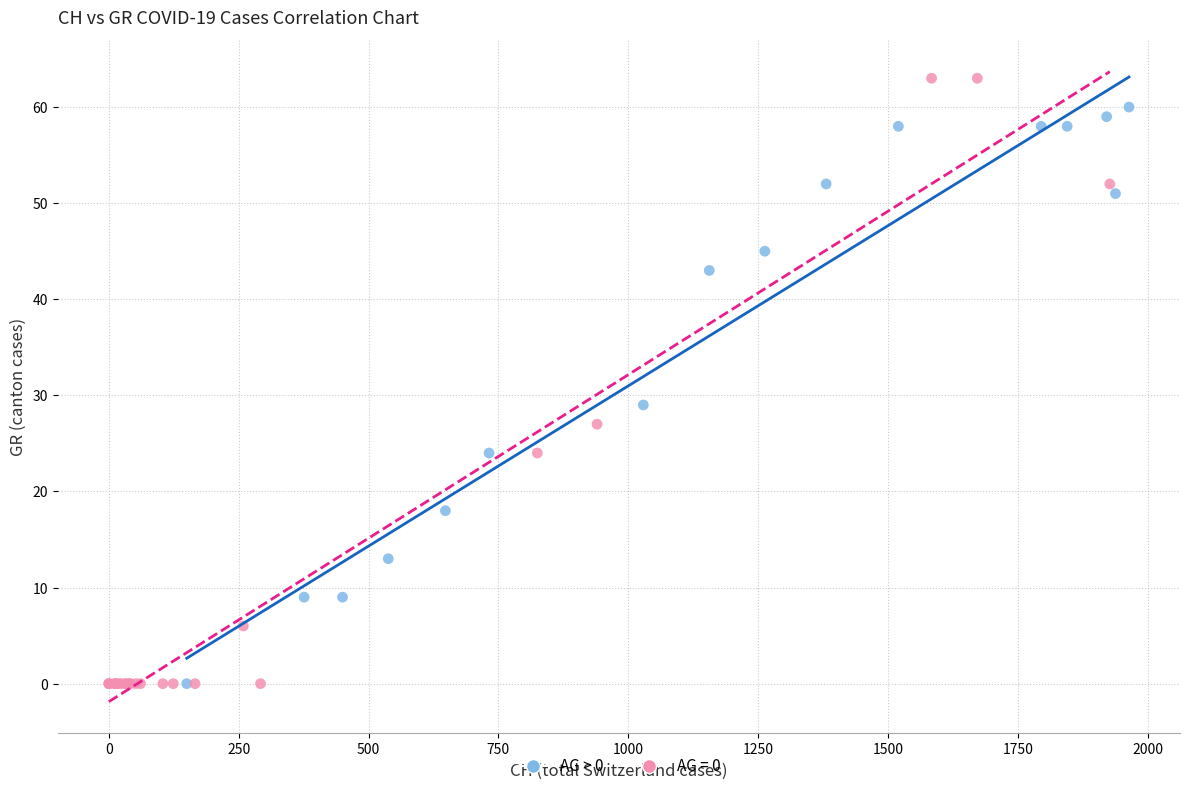

Which series has the largest Y range (max minus min)?

AG = 0